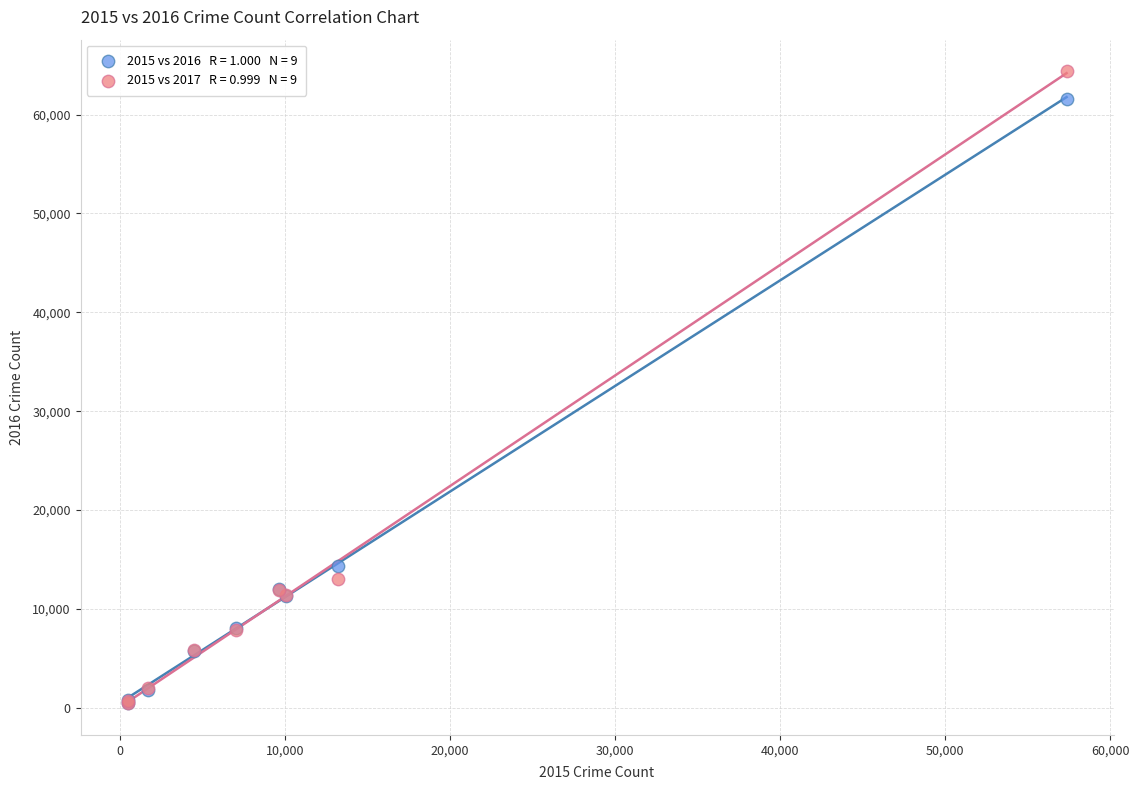

Across all series, what Y value is closest to 32412?

14289